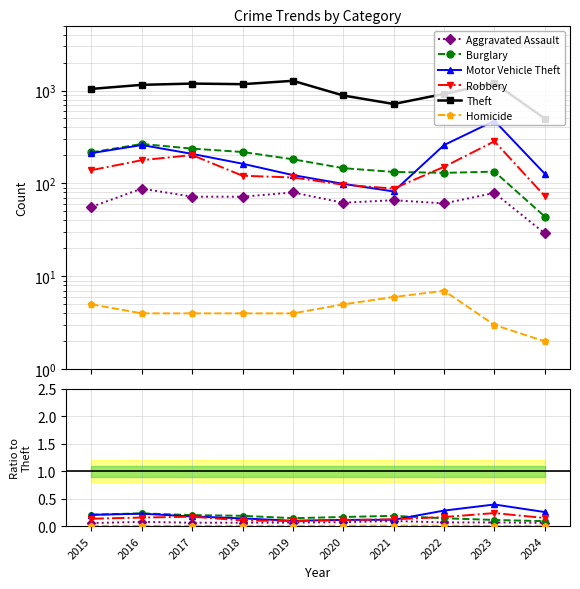

How many Burglary values are between 0 and 1?

10